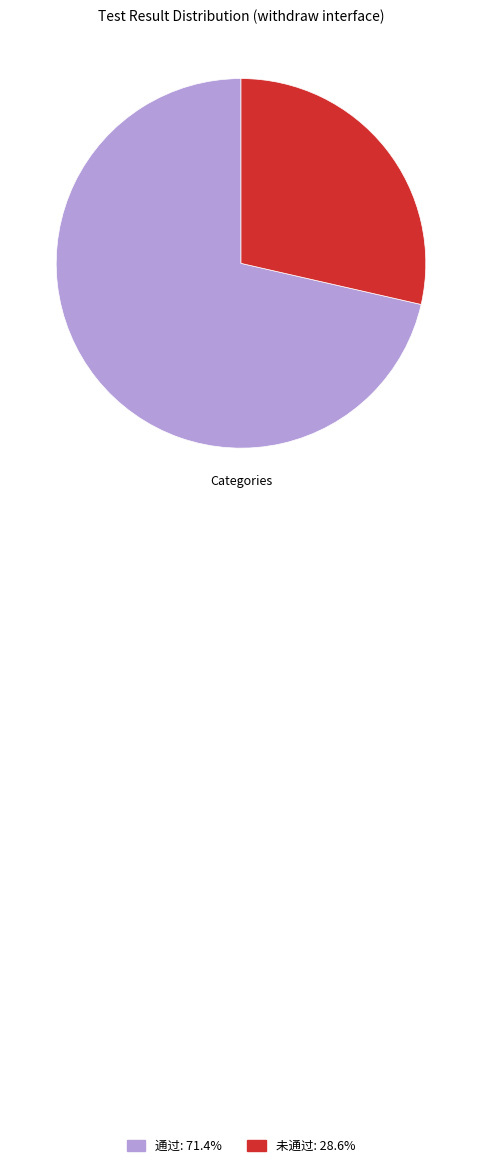

Count the number of slices in the pie.

2